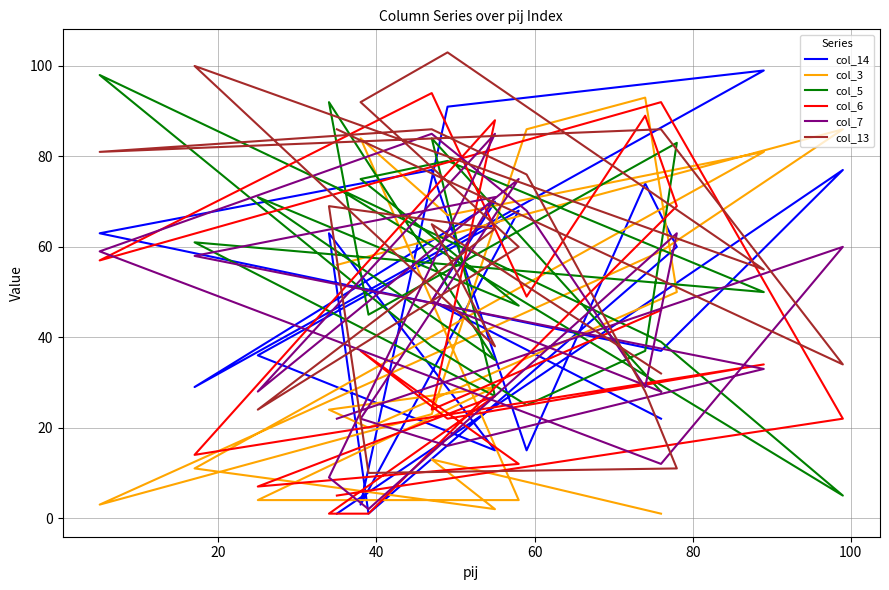

Where does the col_13 series first go above 65?

60